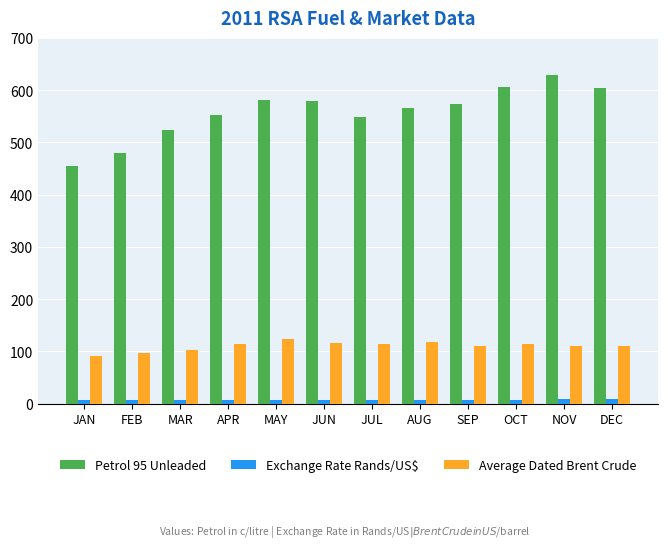

Rank the series by their maximum value, from lowest to highest.

Exchange Rate Rands/US$, Average Dated Brent Crude, Petrol 95 Unleaded